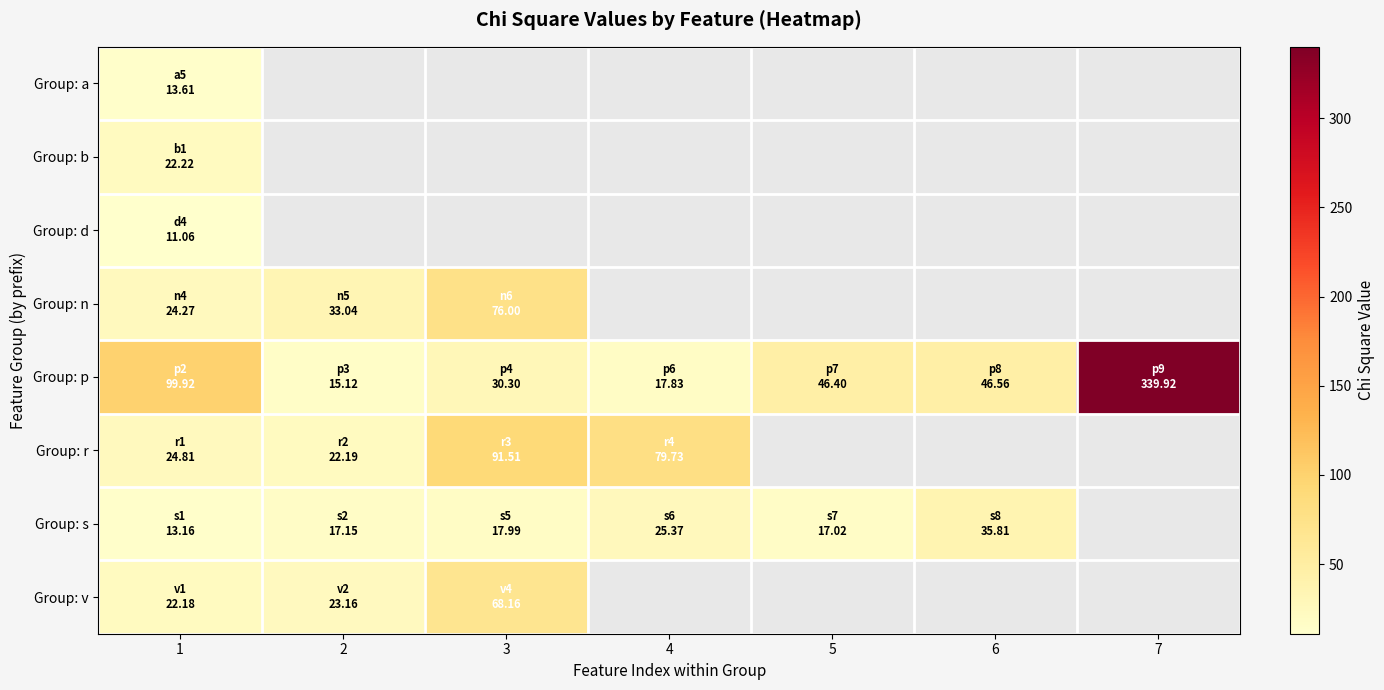

At which label is Group: s closest to 24?

4